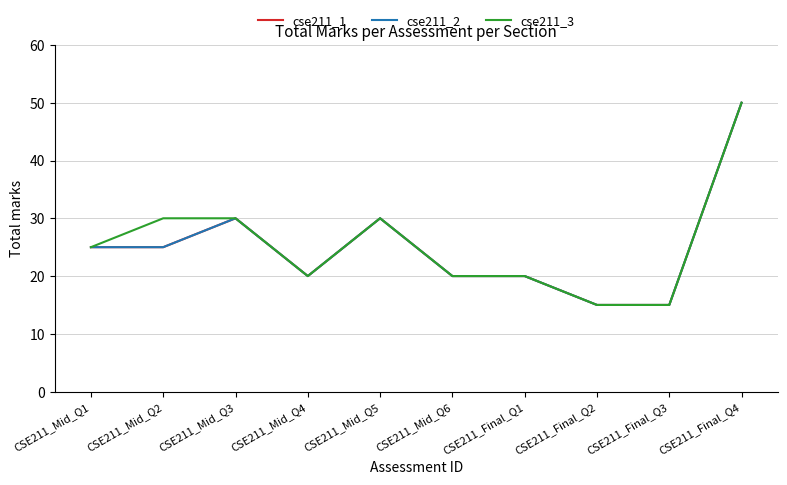

Is it true that cse211_1 equals 20 at CSE211_Mid_Q4?

True